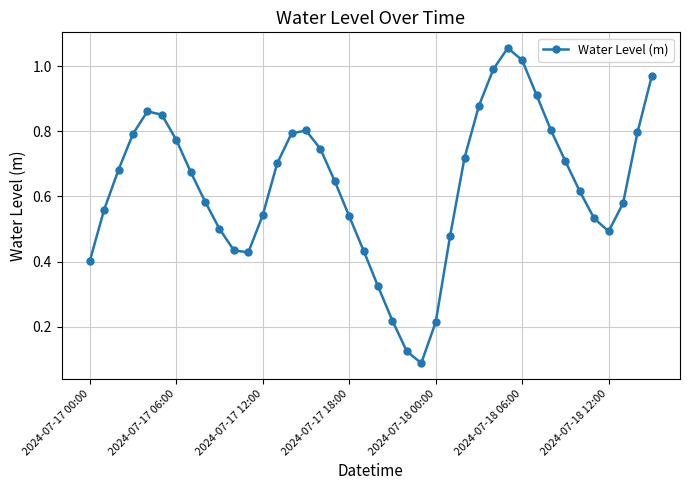

How many points are lower than both their immediate neighbors (excluding endpoints)?

3